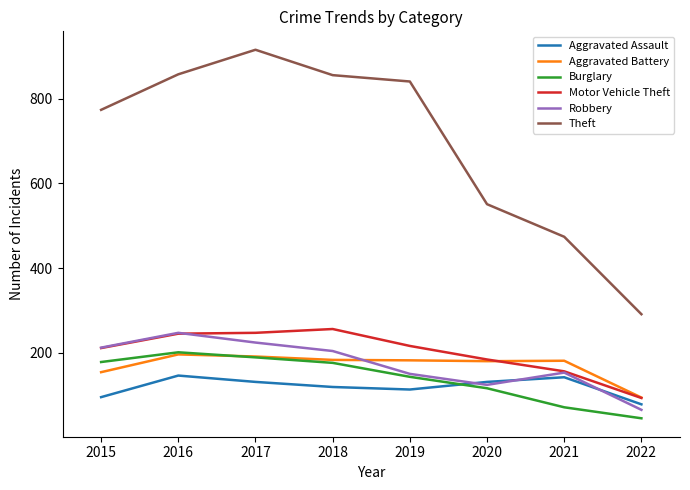

Where is Theft nearest to the value 603?

2020